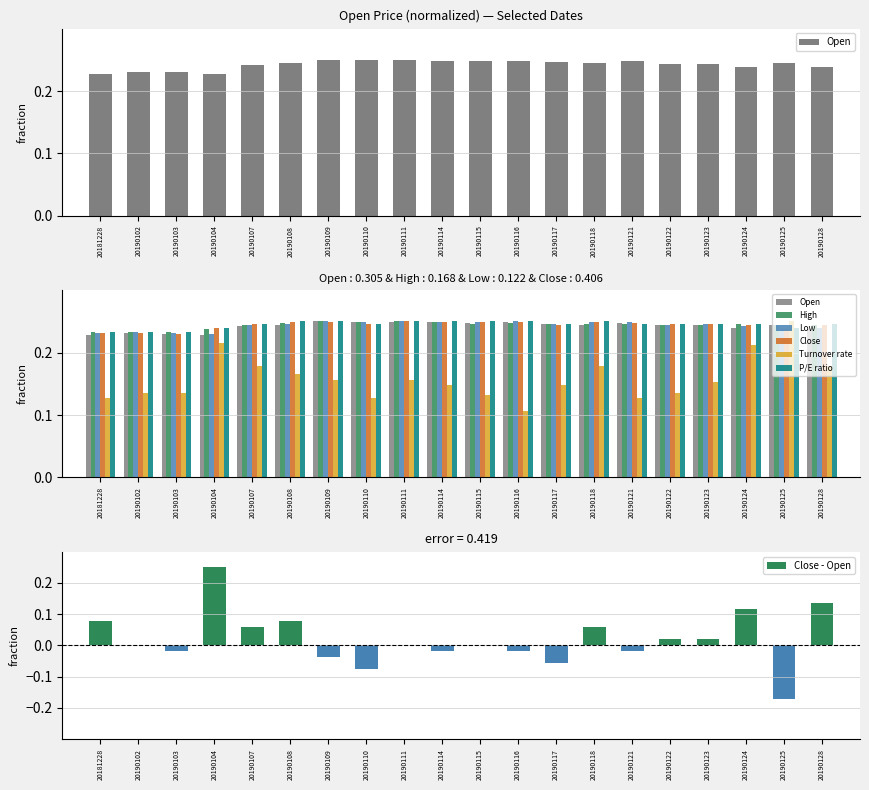

What is the minimum value shown in the chart?

0.1